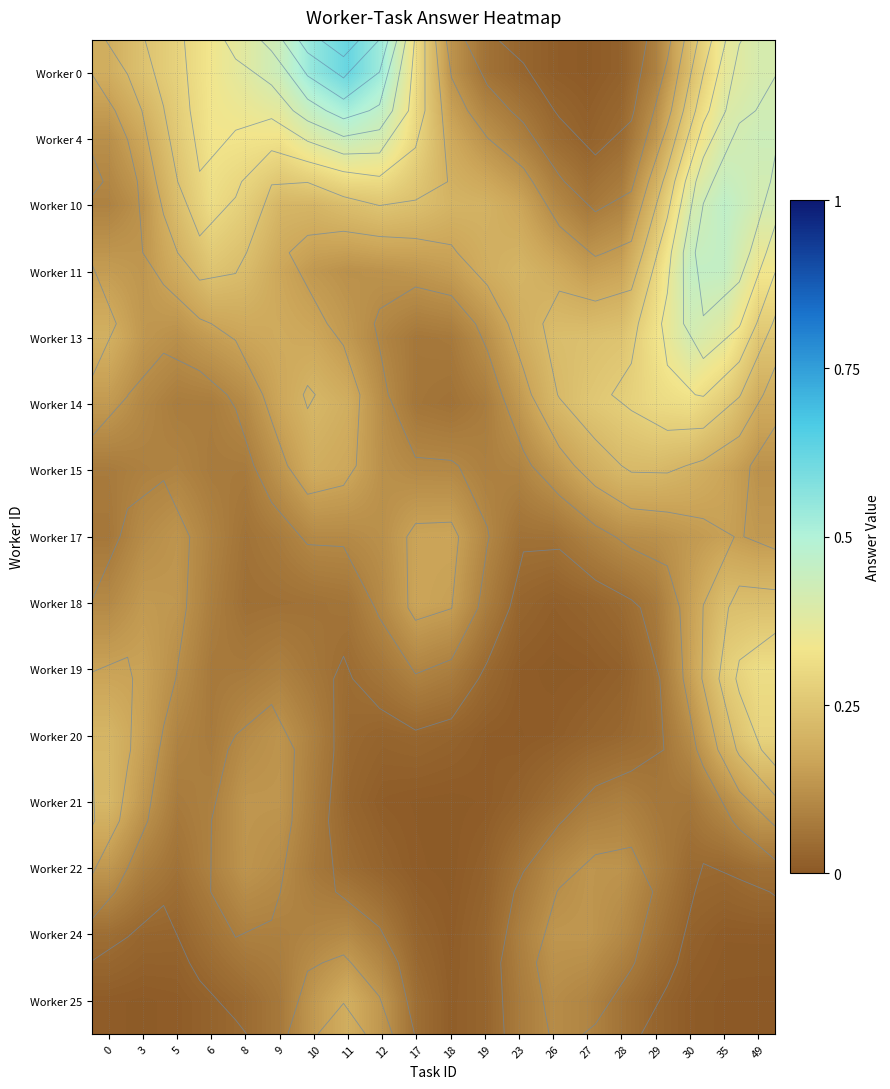

At 0, list the series in order from largest to smallest.

Worker 21, Worker 20, Worker 13, Worker 0, Worker 19, Worker 11, Worker 14, Worker 22, Worker 4, Worker 18, Worker 10, Worker 15, Worker 17, Worker 24, Worker 25